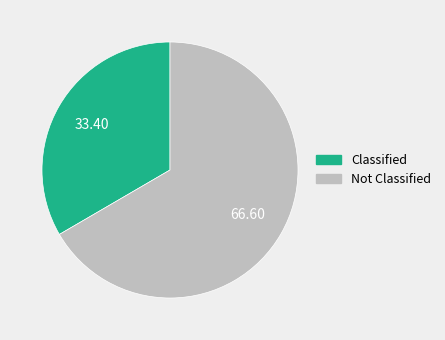

Is there a majority slice in this chart?

Yes